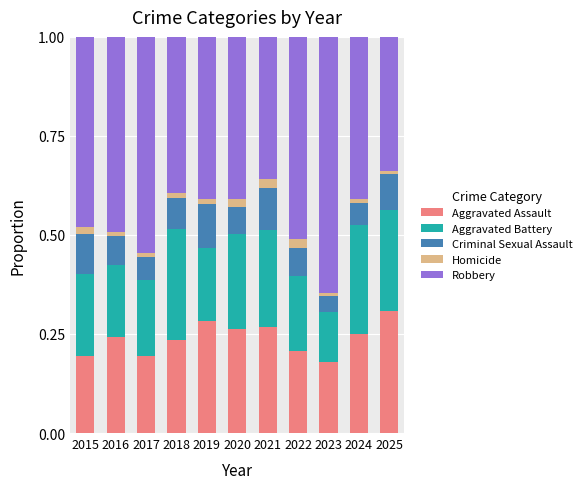

What is the total value across all series at 2025?

1.0